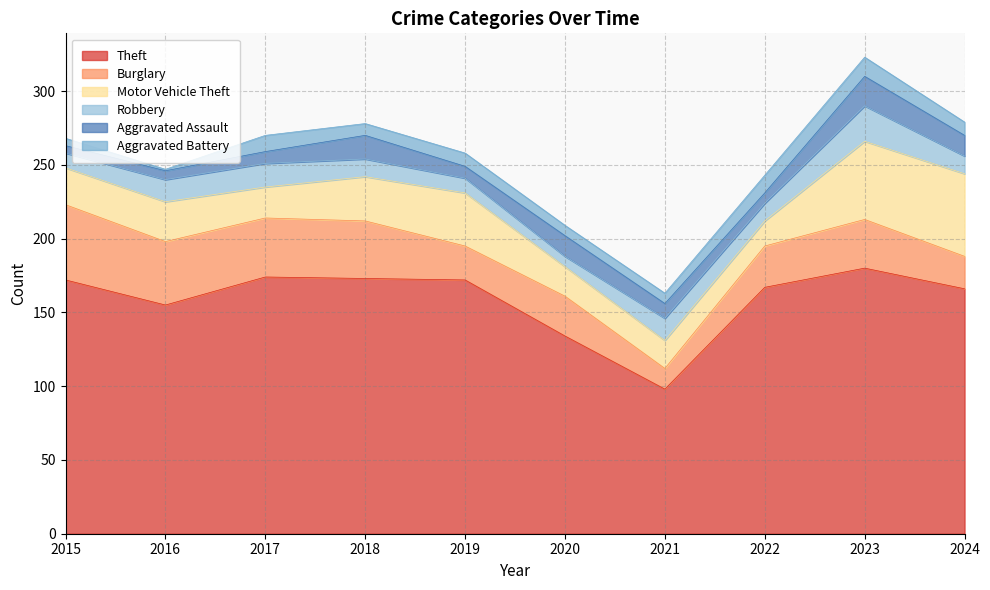

Which series changed the most between 2016 and 2023?

Motor Vehicle Theft